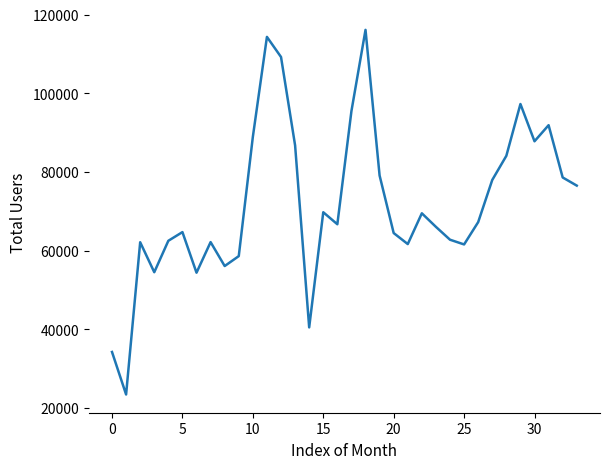

What is the minimum value shown in the chart?

23416